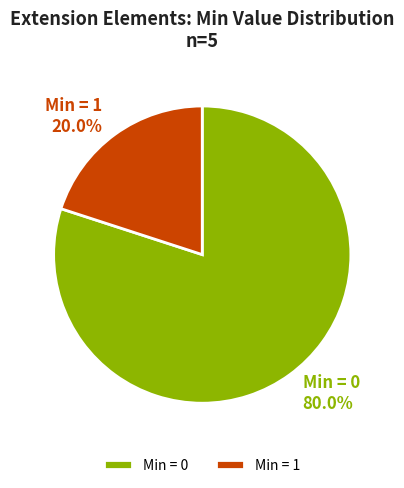

How many slices are in this pie chart?

2